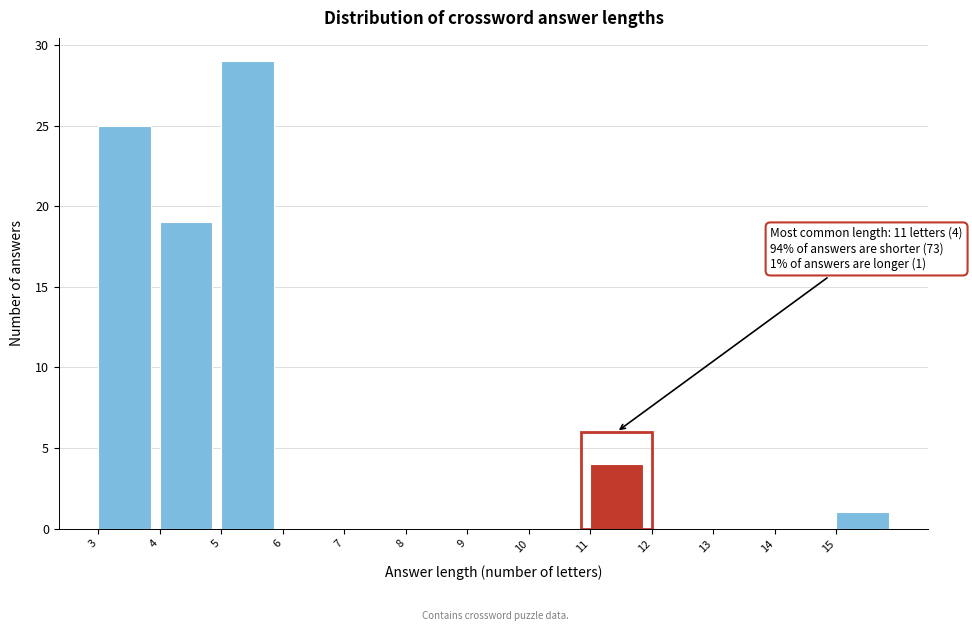

Which range on the x-axis has the tallest bar?

5 to 6